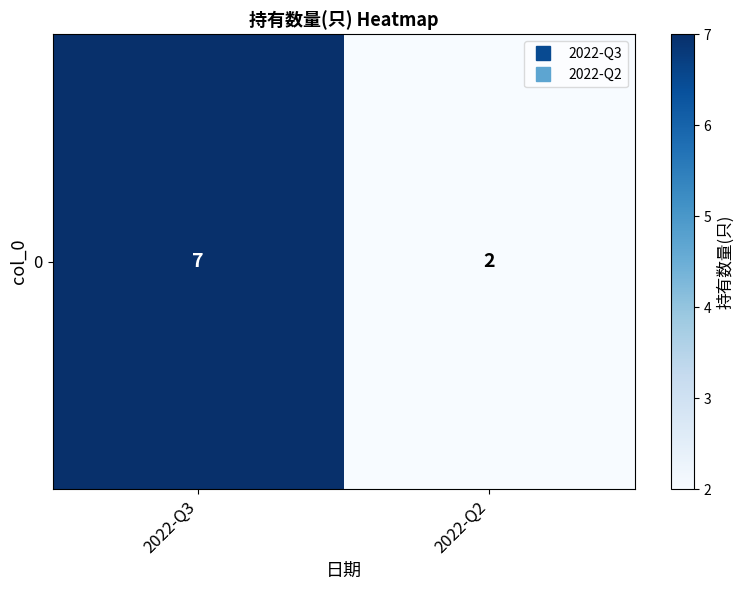

What is the minimum value shown in the chart?

2